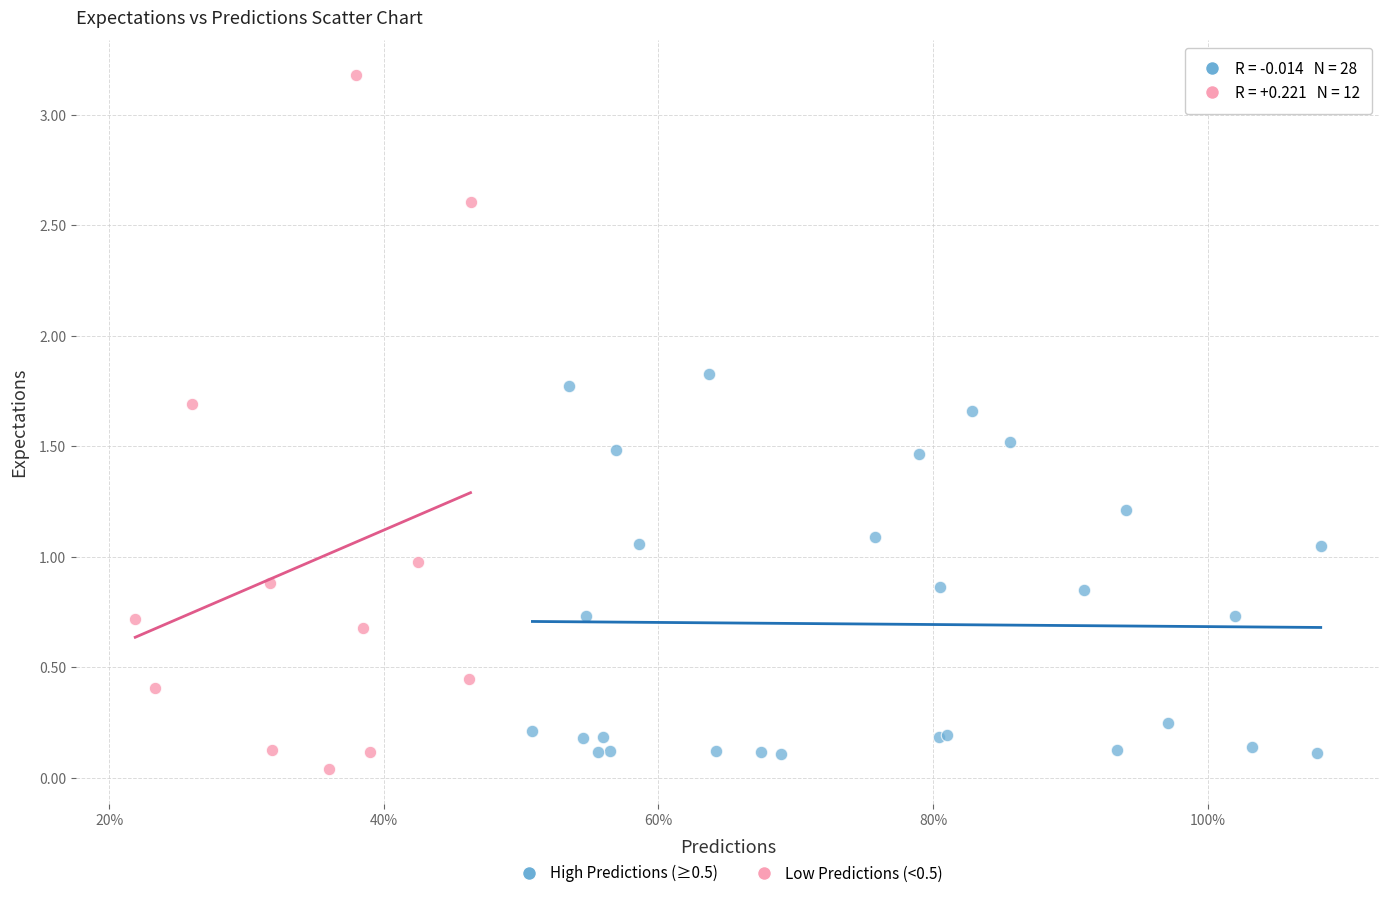

Which series reaches the maximum Y coordinate?

Low Predictions (<0.5)